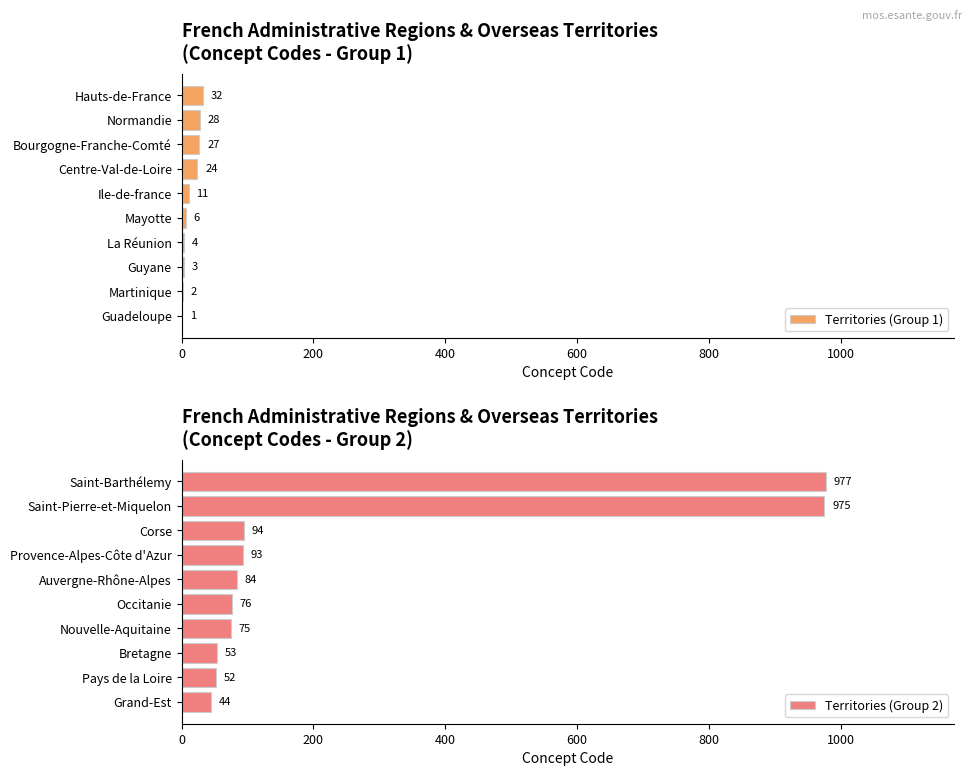

True or false: Territories (Group 2) has a value of 44 at Grand-Est.

True